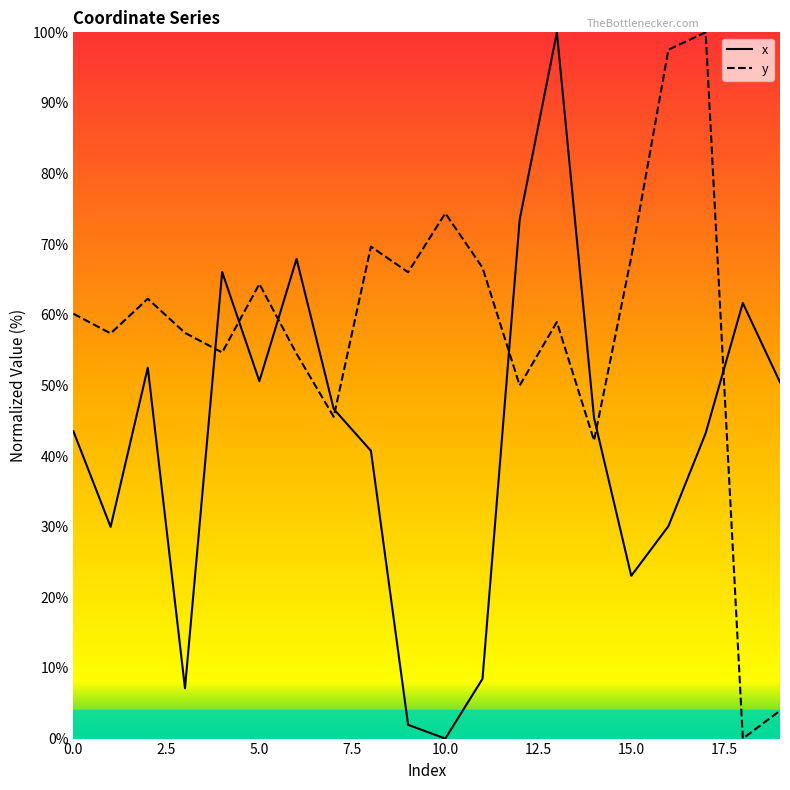

After their last crossing, which series has the higher values: y or x?

x